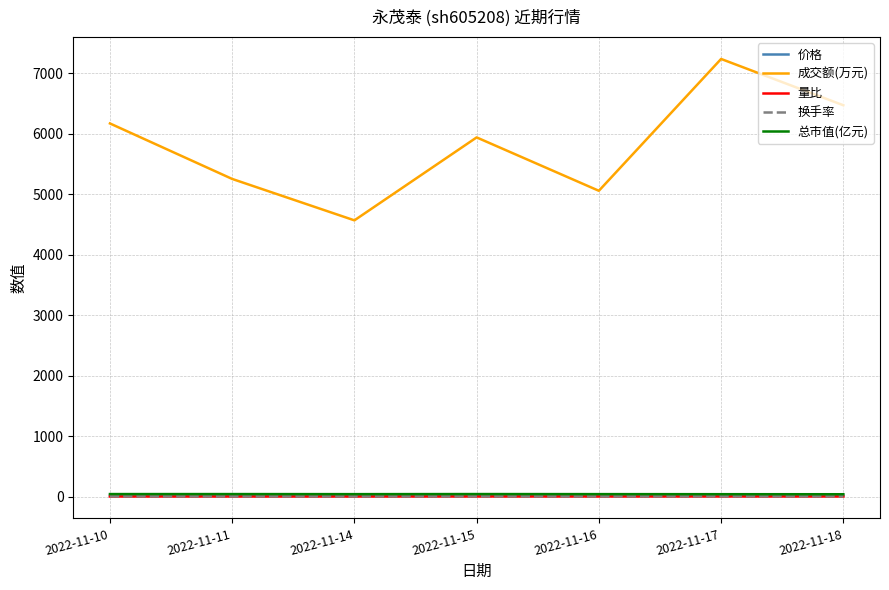

The 换手率 series shows 2.8 at 2022-11-15. True or false?

True